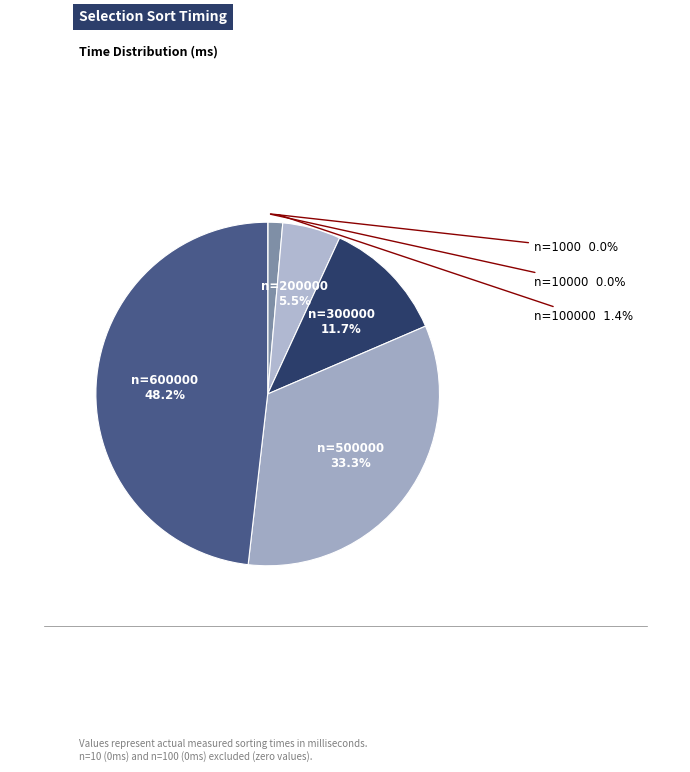

What is the largest slice in the pie chart?

600000